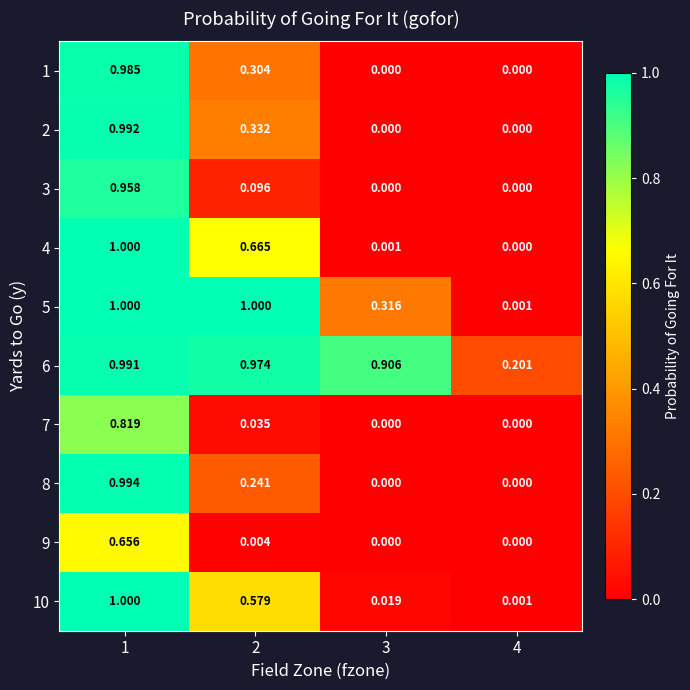

What is the total value across all series at 3?

1.2